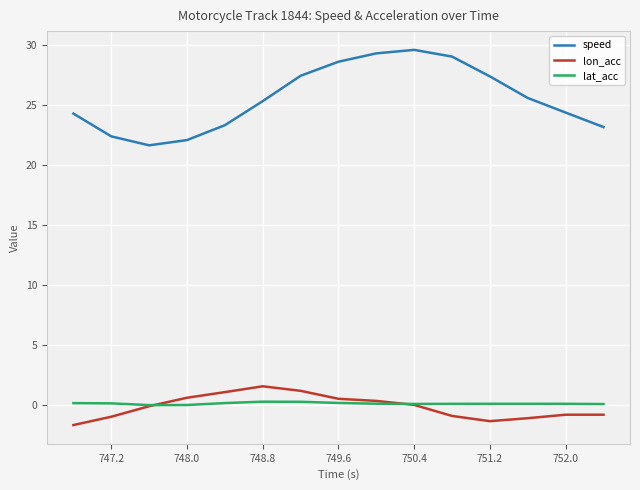

How many categories are shown in the chart?

15